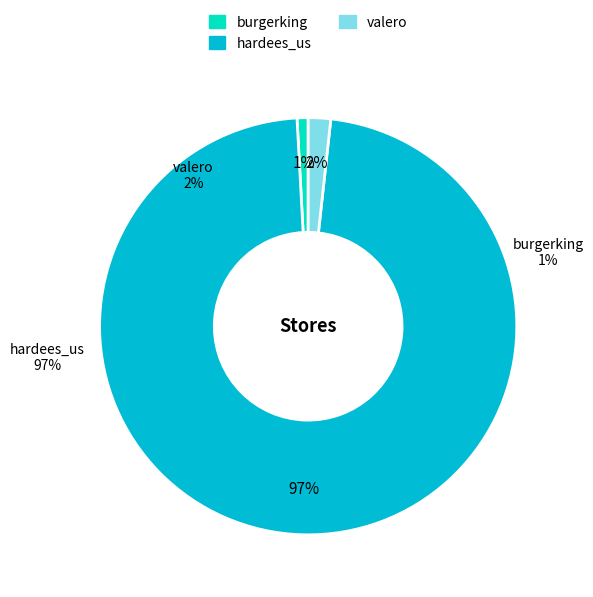

Which has a higher value, valero or burgerking?

valero